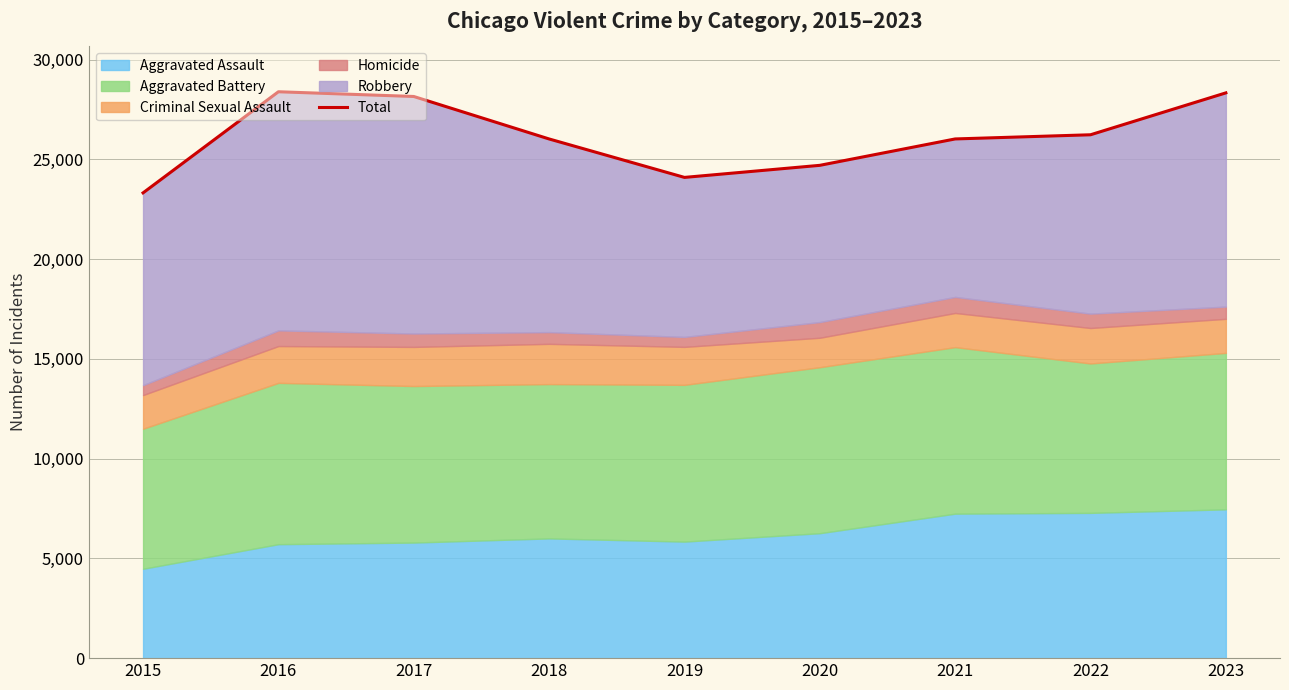

At which label is the value closest to 25854?

2018